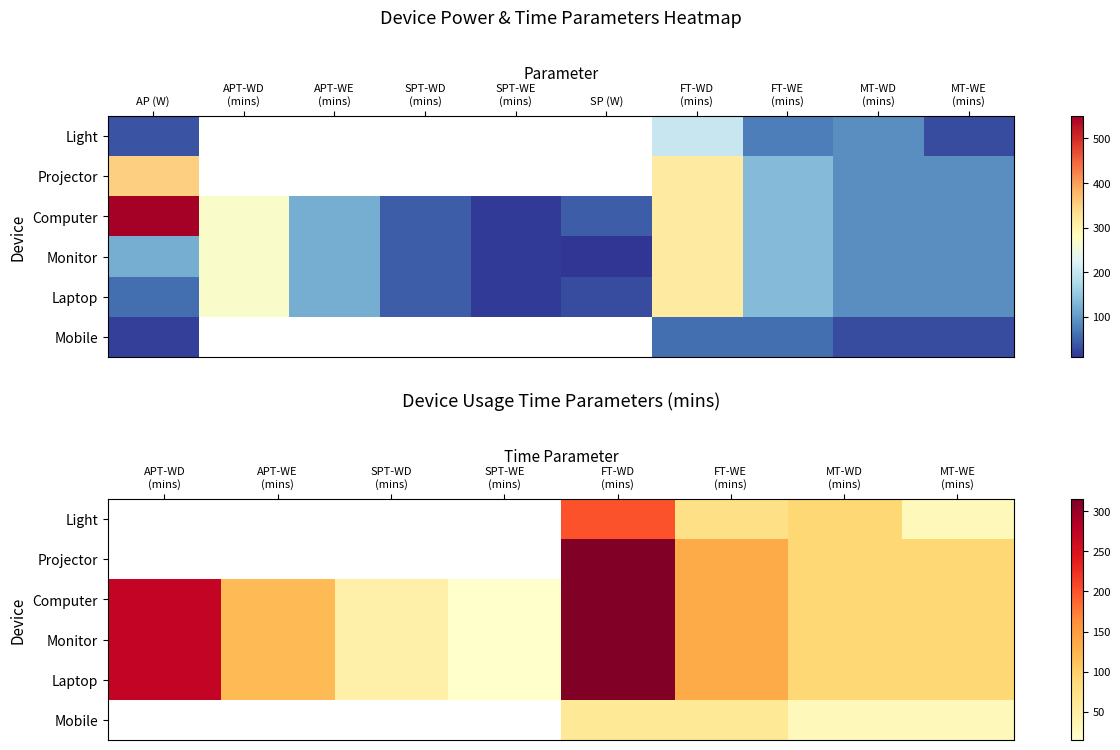

Which series has the widest spread of values?

Computer